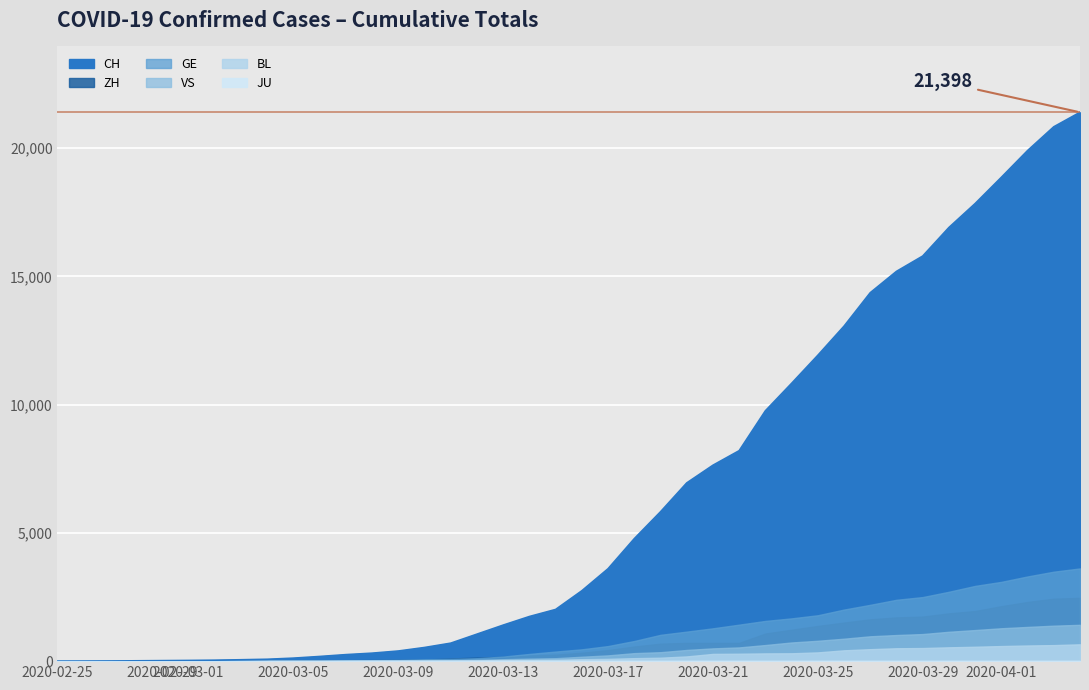

The BL series shows 3 at 2020-02-29. True or false?

False